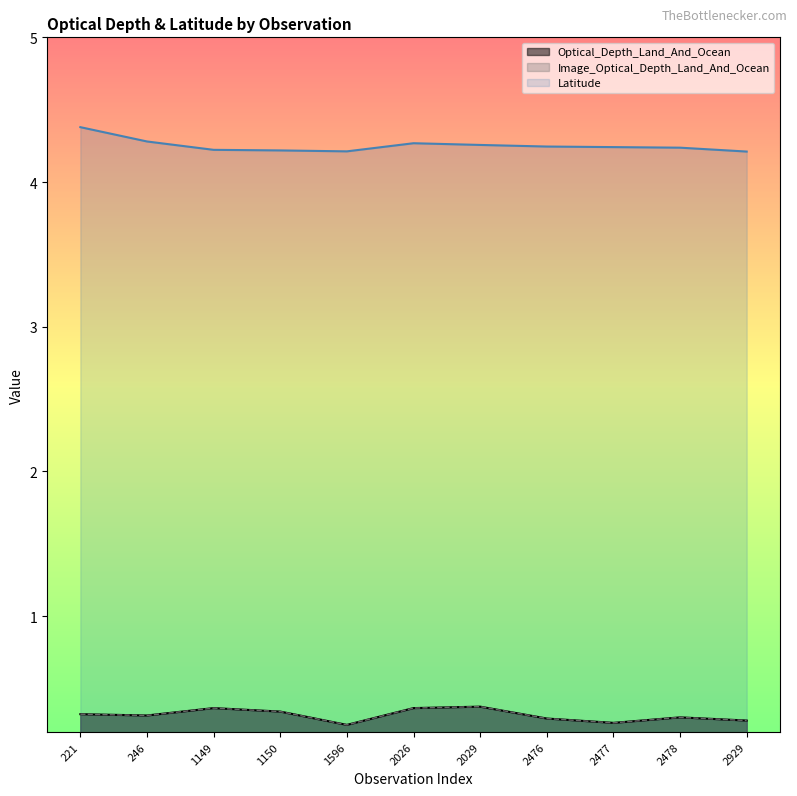

How many interior local valleys does the Optical_Depth_Land_And_Ocean series have?

3